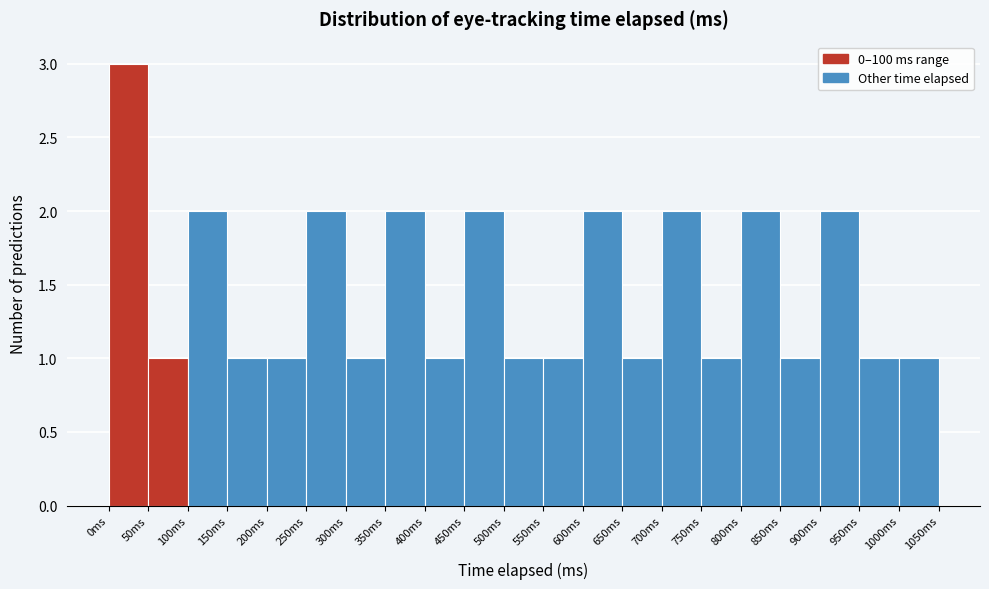

What is the height of the bar covering 400 to 450 on the x-axis? The values are not printed on the chart, so give them approximately, as read against the axis.

1